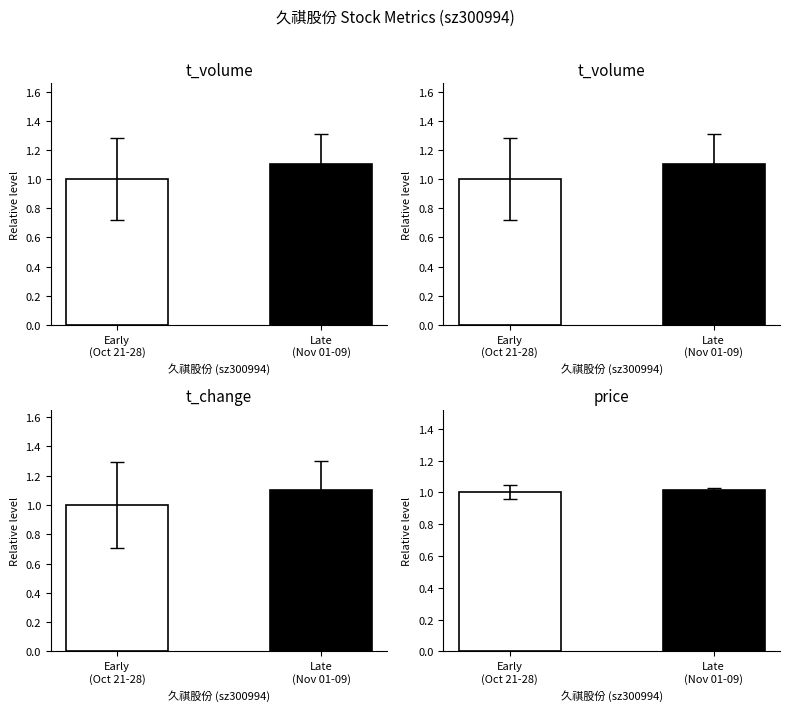

Where is price nearest to the value 1?

Early
(Oct 21-28)